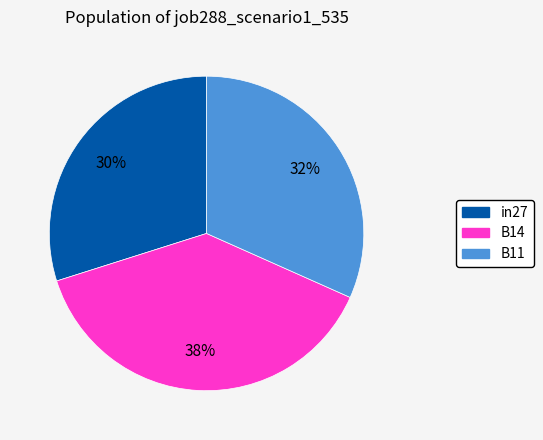

Is there any slice that represents more than half of the pie?

No